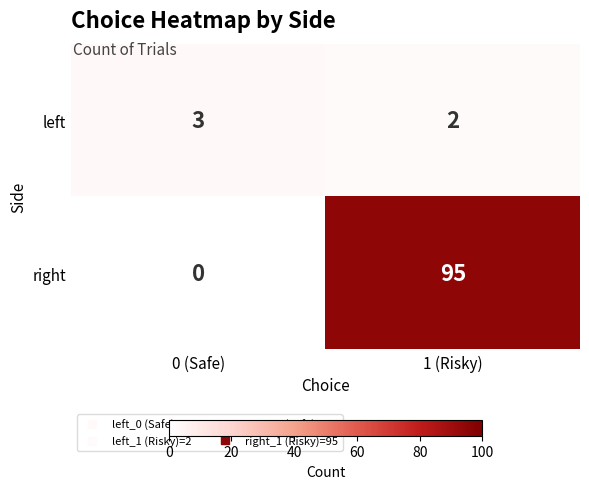

Which category has the highest value in the right series?

1 (Risky)